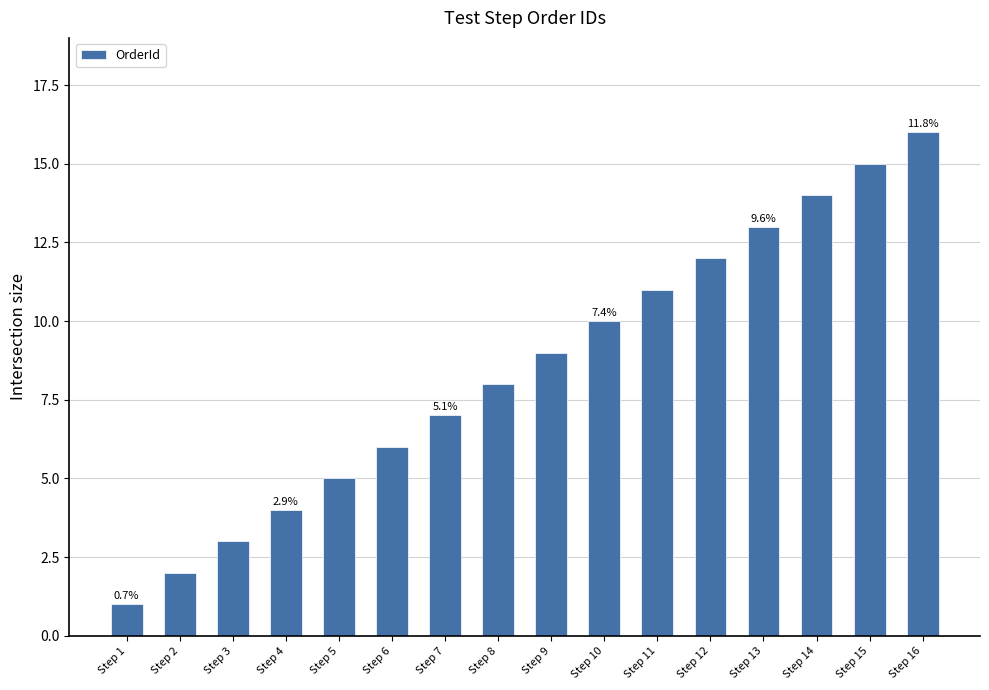

True or false: the data shows 13 at Step 13.

True